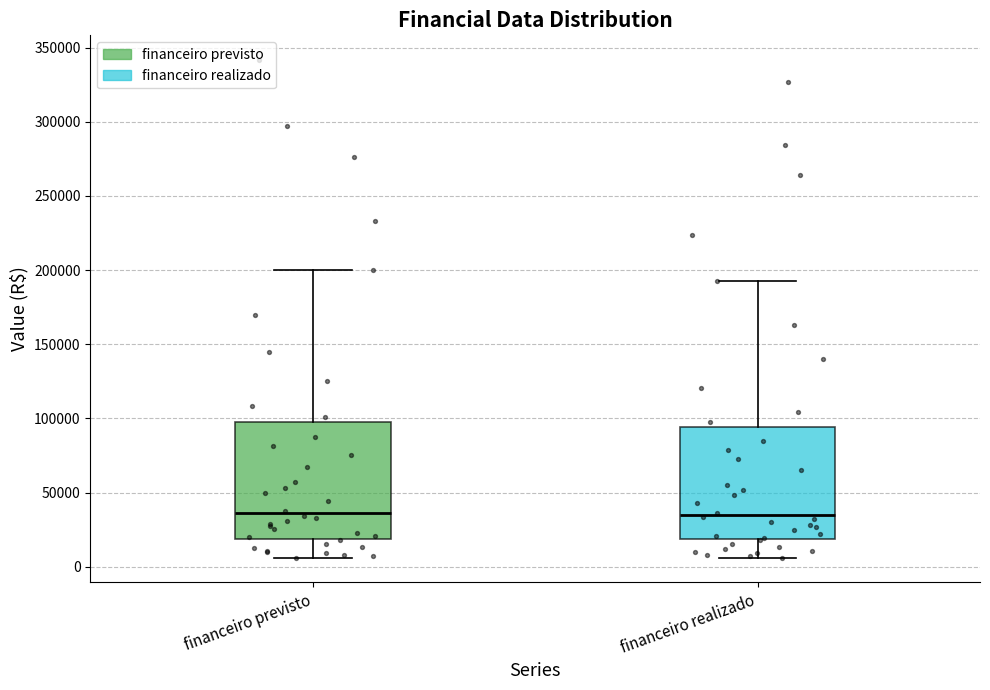

Reading left to right, transcribe this box plot: for each box, give where its median line is, the range the box spans, and where its two whiskers end, as read against the y-axis. The values are not printed on the chart, so give them approximately, as read against the axis.

financeiro previsto: median 35000, box 20000 to 100000, whiskers 5000 to 200000
financeiro realizado: median 35000, box 20000 to 95000, whiskers 5000 to 195000